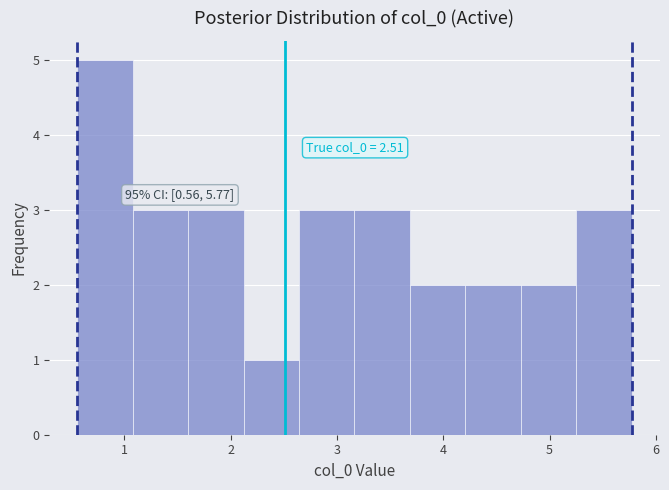

Which range on the x-axis has the tallest bar?

0.6 to 1.1